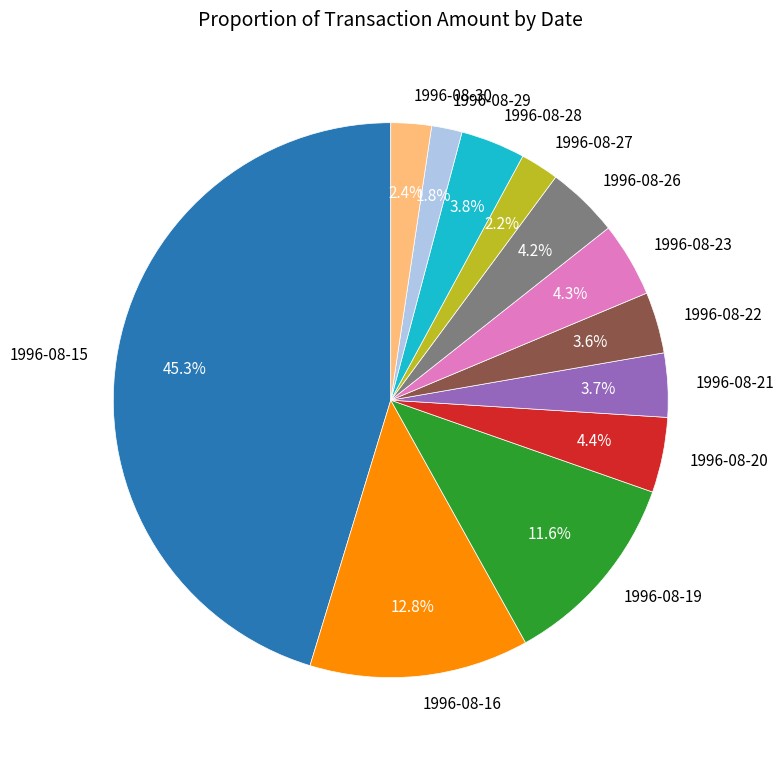

Count the number of slices in the pie.

12